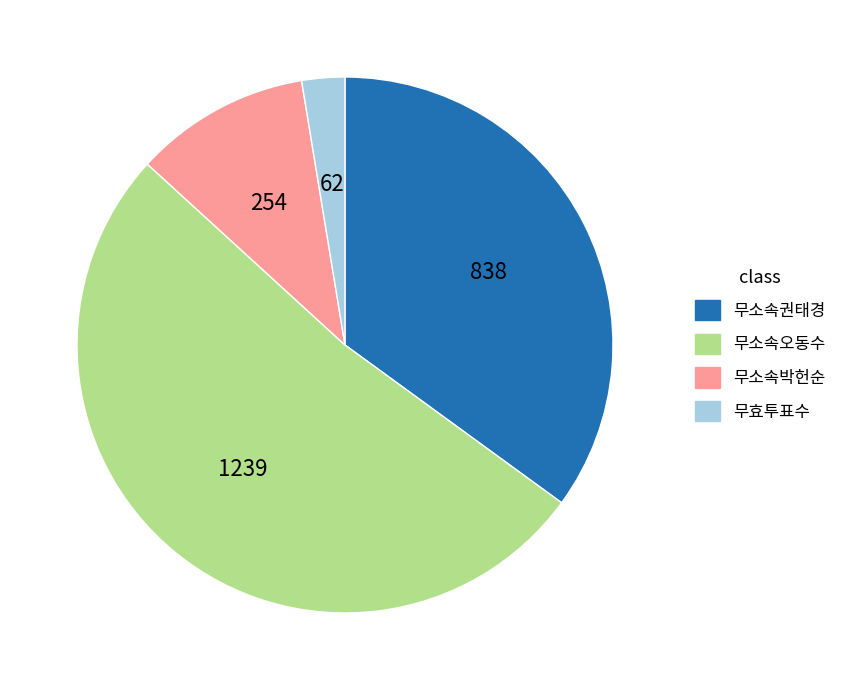

Which slice is the largest?

무소속오동수